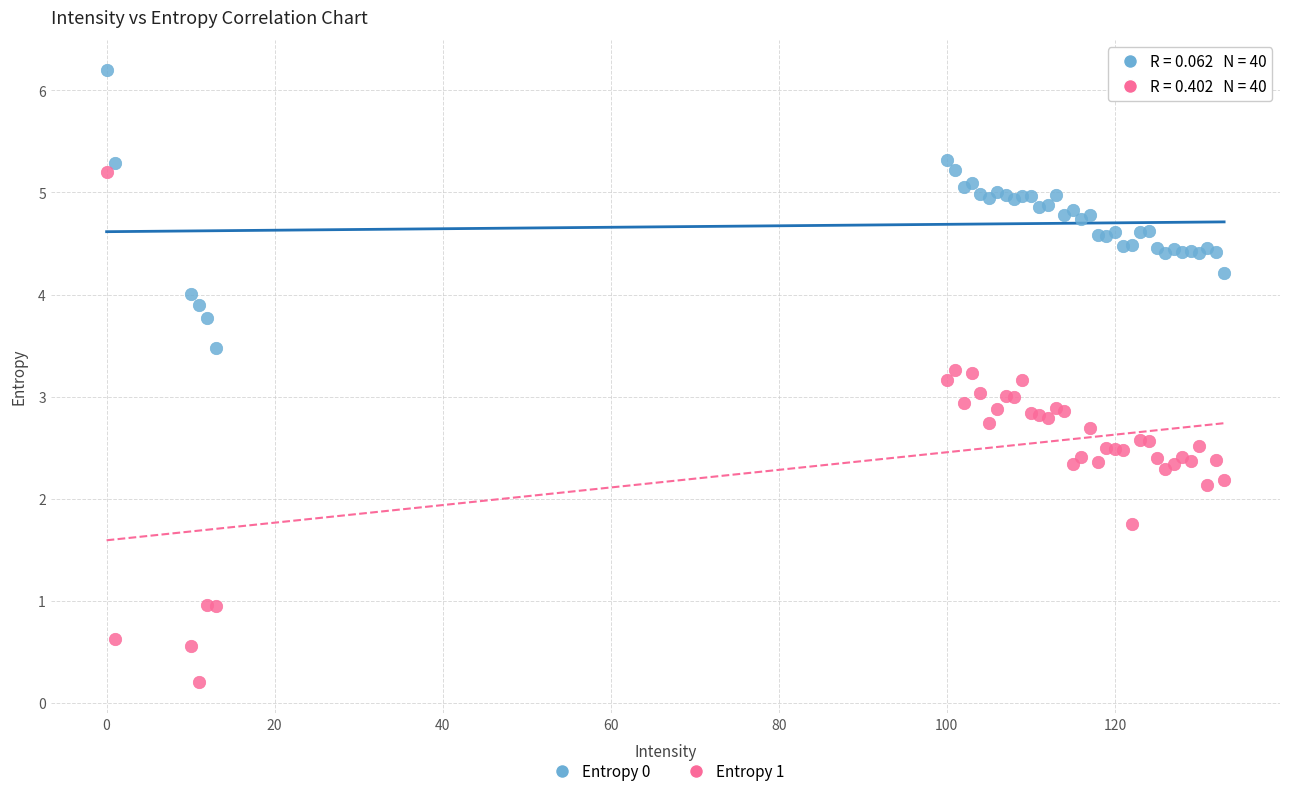

Which series reaches the minimum Y coordinate?

Entropy 1